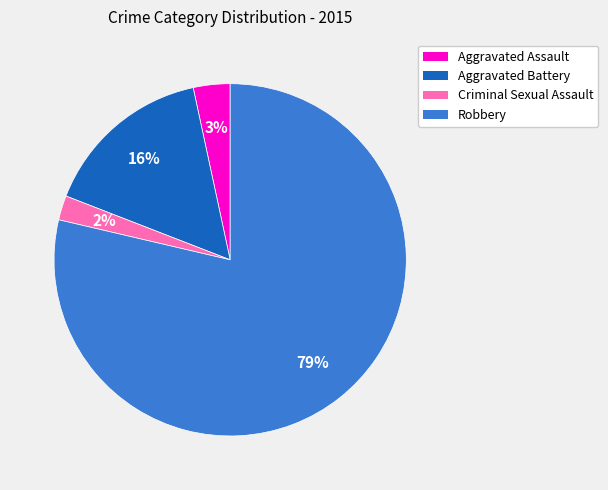

How many slices are in this pie chart?

4